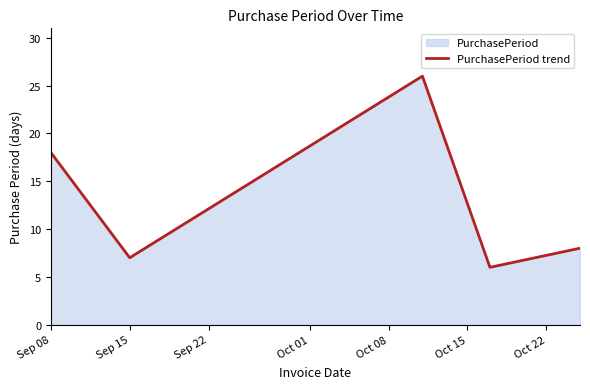

Approximately how many times larger is the value at Sep 08 compared to Sep 15?

2.6